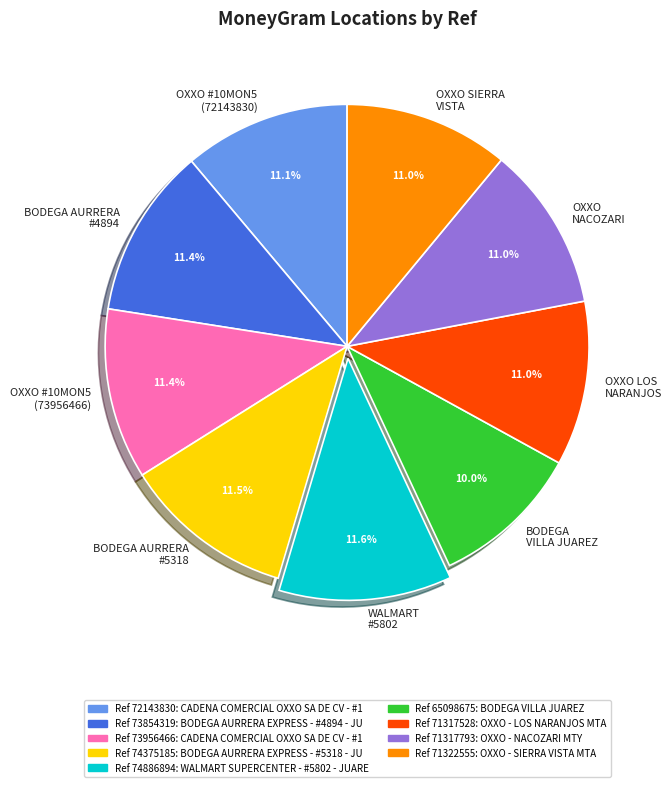

Is there a majority slice in this chart?

No